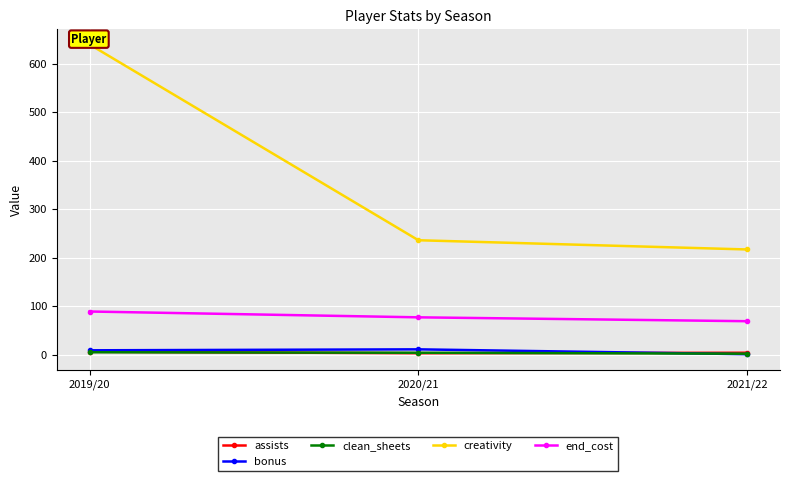

Between 2020/21 and 2021/22, which series saw the biggest shift?

creativity